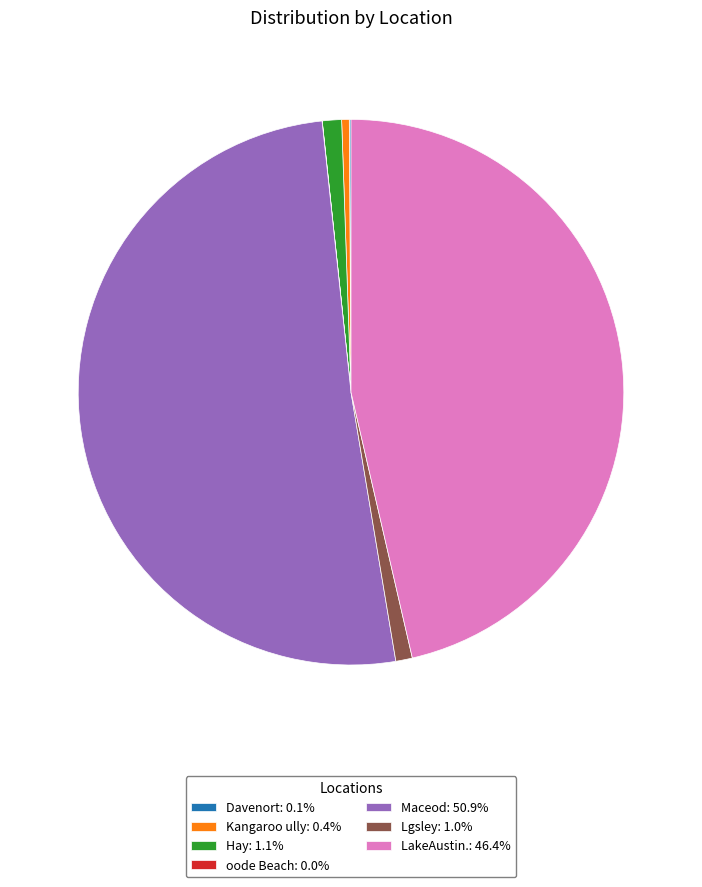

Combined, do Lgsley: 1.0% and LakeAustin.: 46.4% account for over 50%?

No